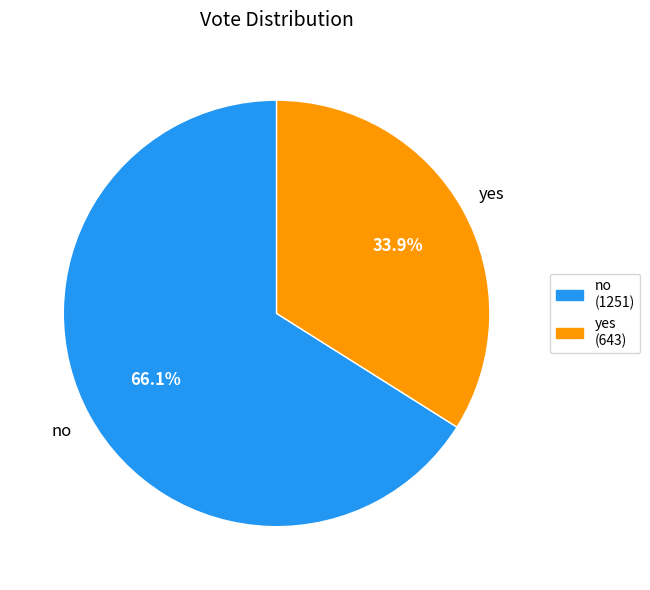

Count the number of slices in the pie.

2